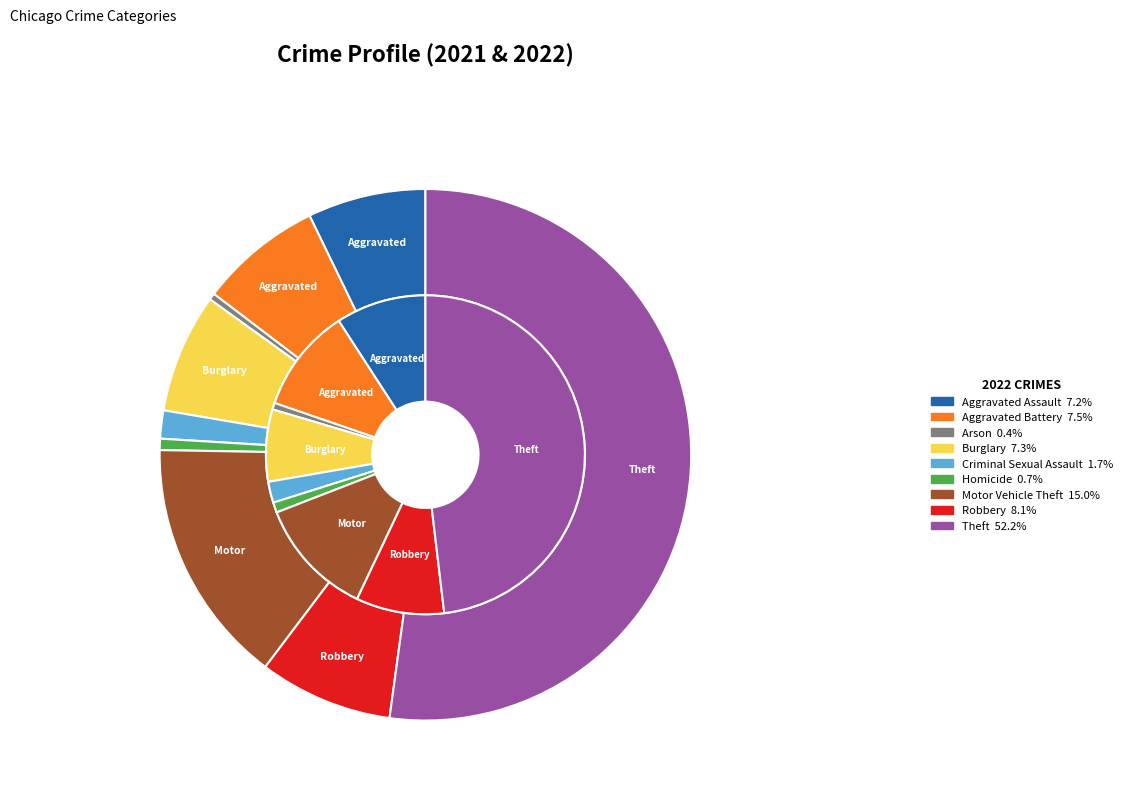

What is the difference between the highest and lowest values at Homicide?

74